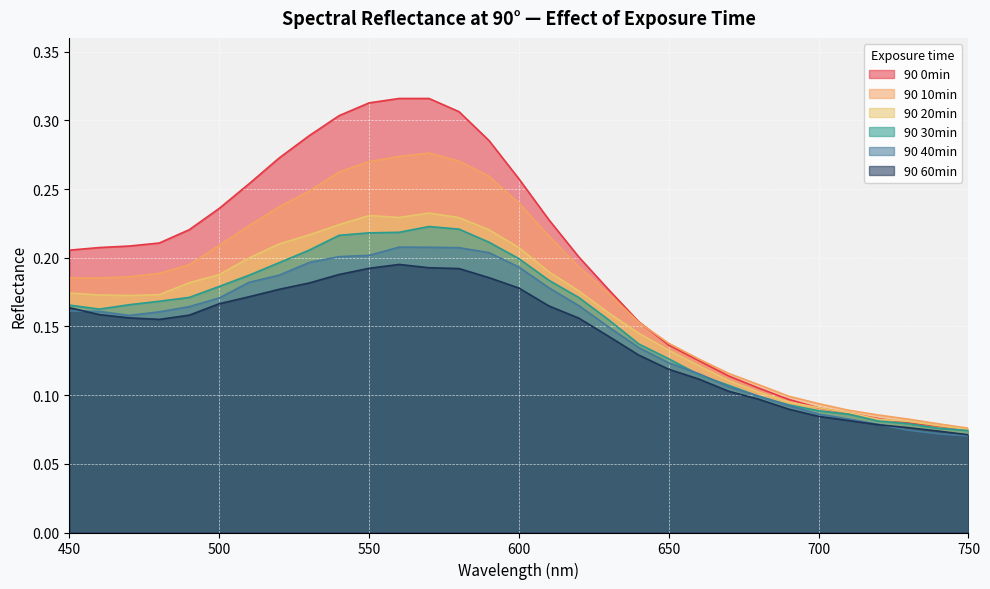

What are all the series names shown in the legend?

90 0min, 90 10min, 90 20min, 90 30min, 90 40min, 90 60min